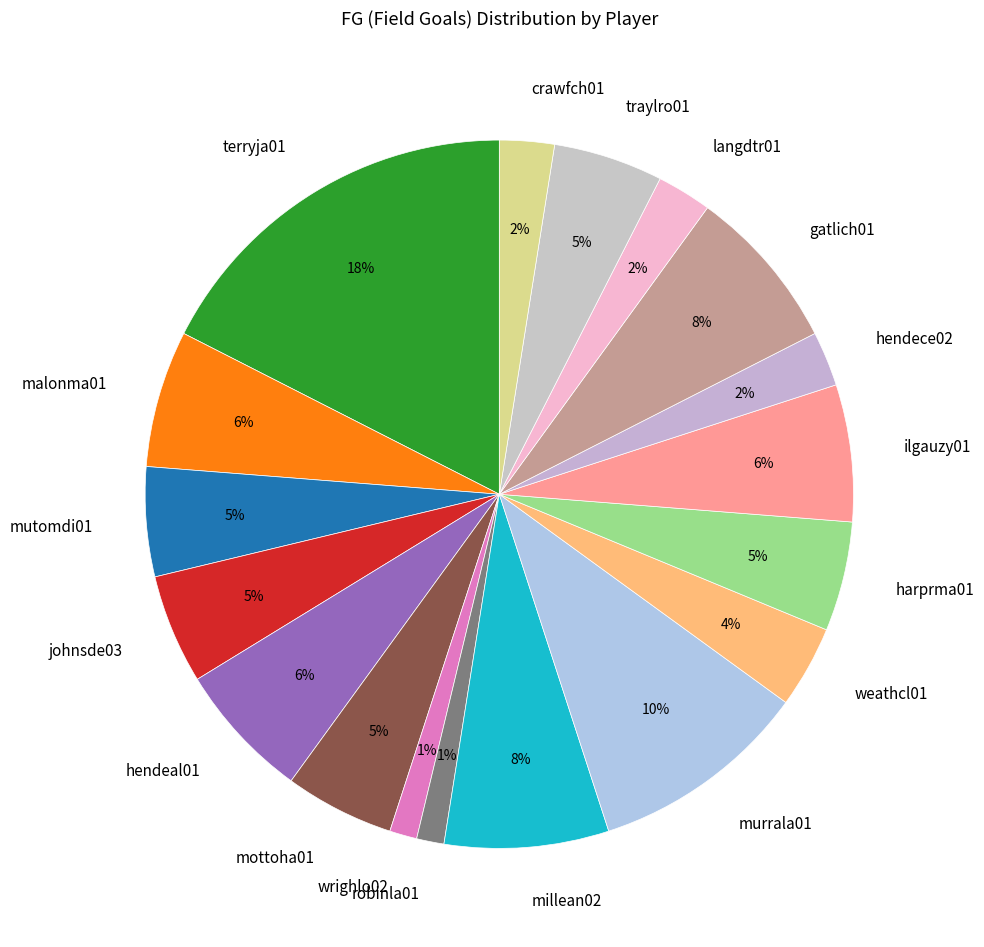

Combined, do gatlich01 and langdtr01 account for over 50%?

No